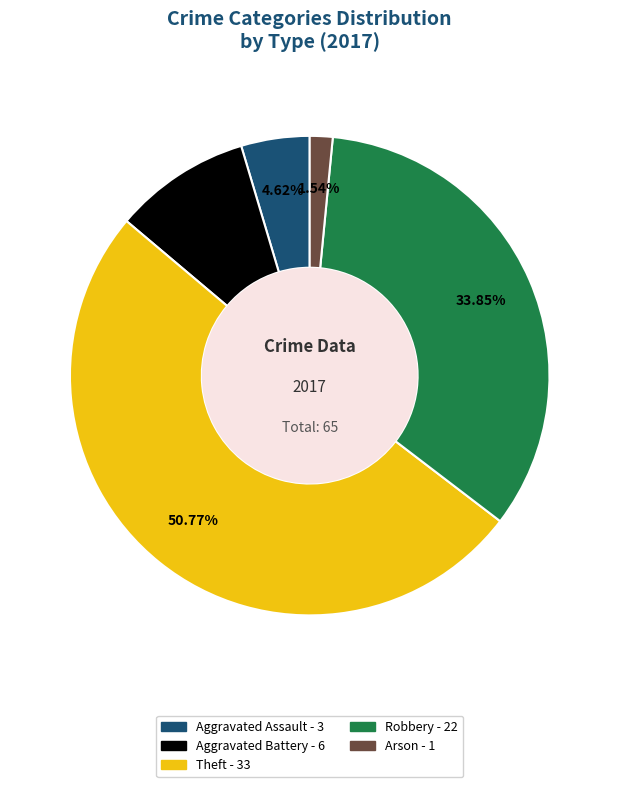

To the nearest percent, what portion does Robbery represent?

34%